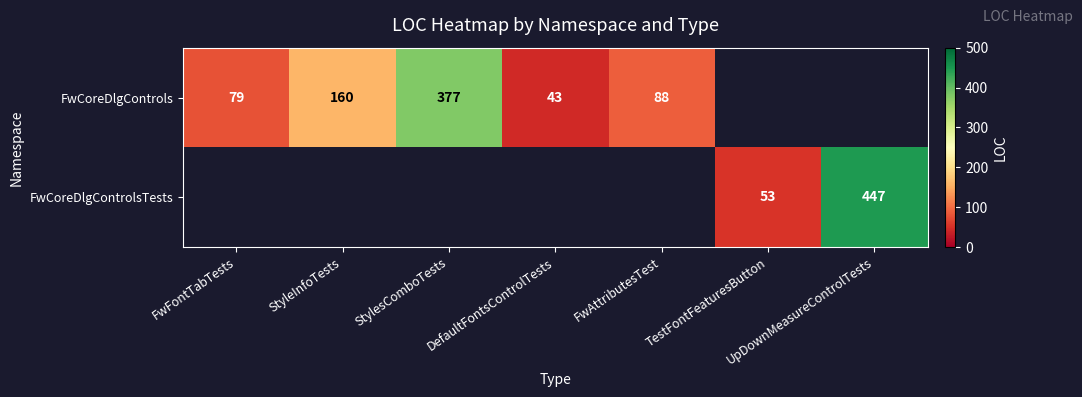

True or false: FwCoreDlgControls has a value of 160 at StyleInfoTests.

True